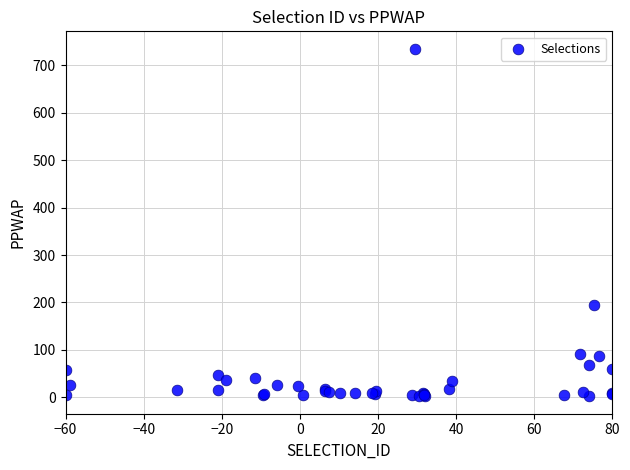

What Y value in the scatter plot is closest to 368?

195.5